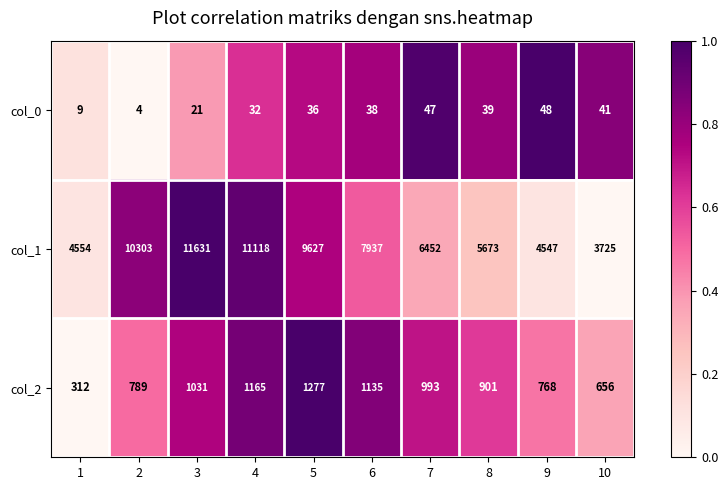

How many data points does each series have?

10